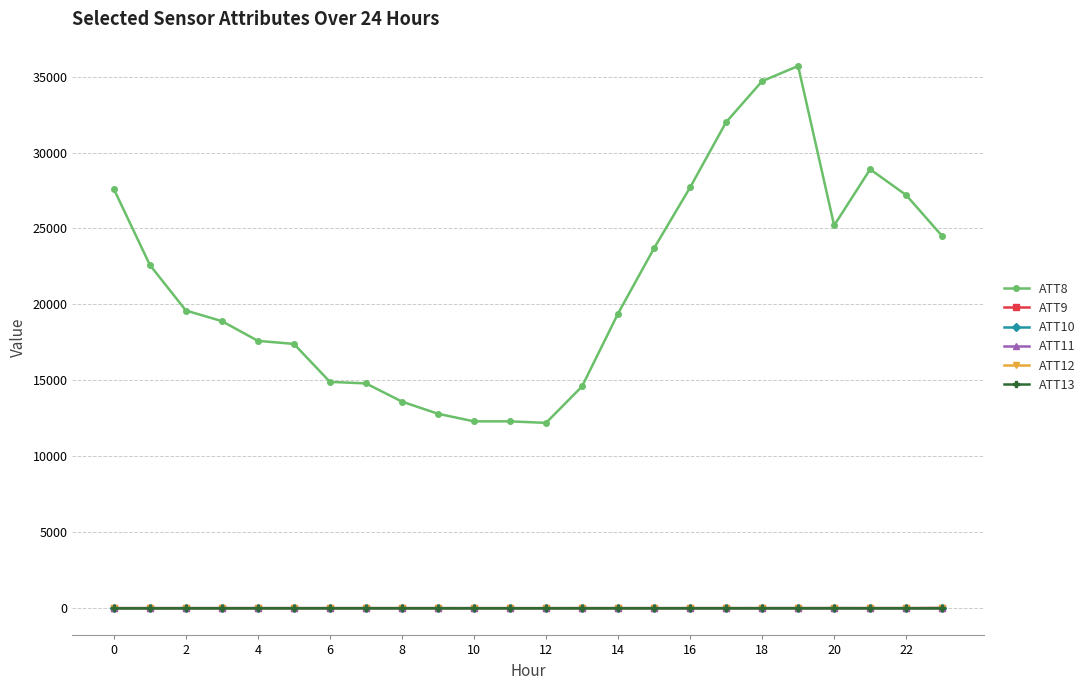

Which series has the largest total across all categories?

ATT8